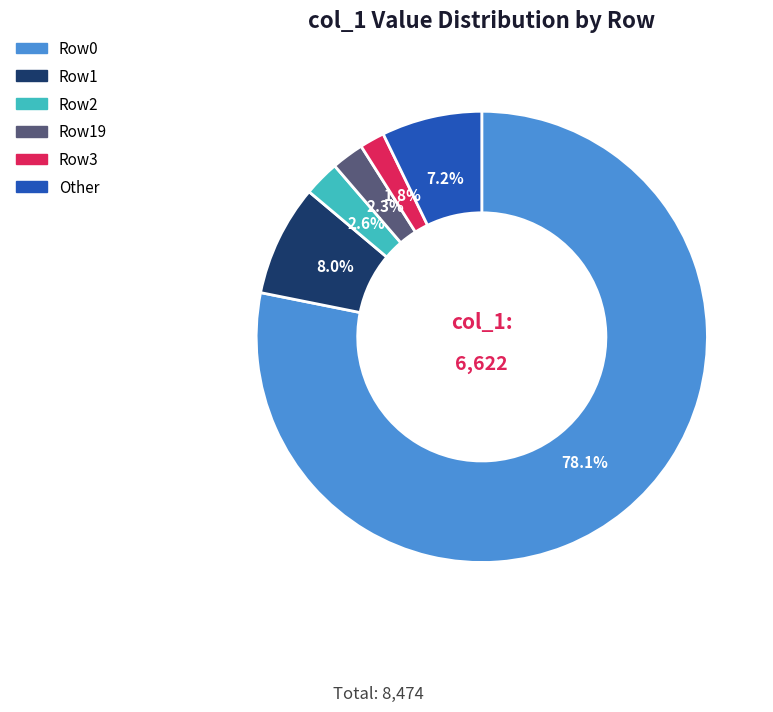

How many slices are in this pie chart?

6